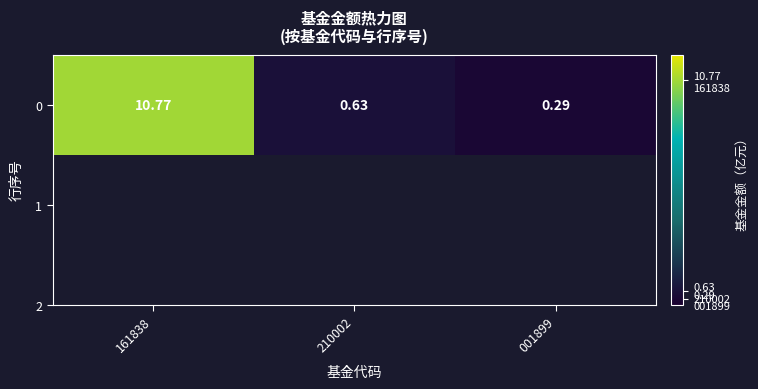

What is the average value?

3.9